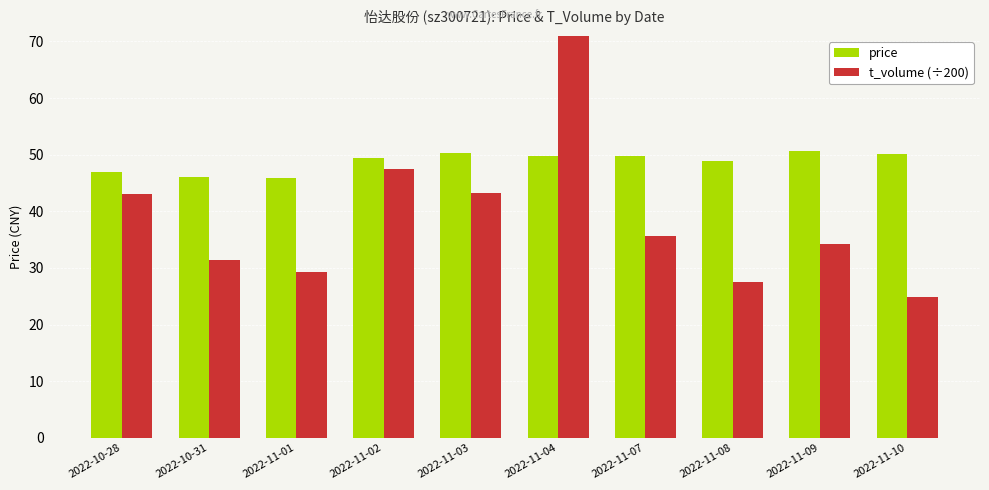

At 2022-10-28, list the series in order from smallest to largest.

t_volume (÷200), price